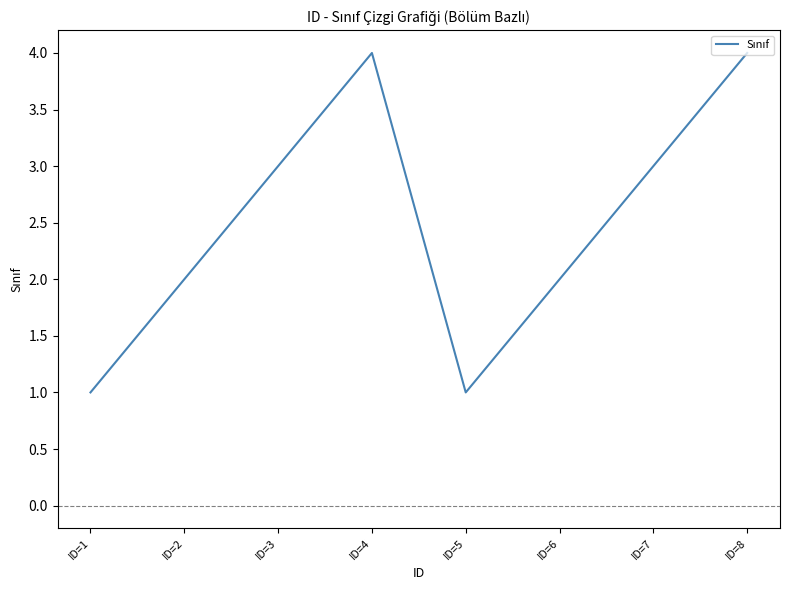

Count the number of categories in the chart.

8